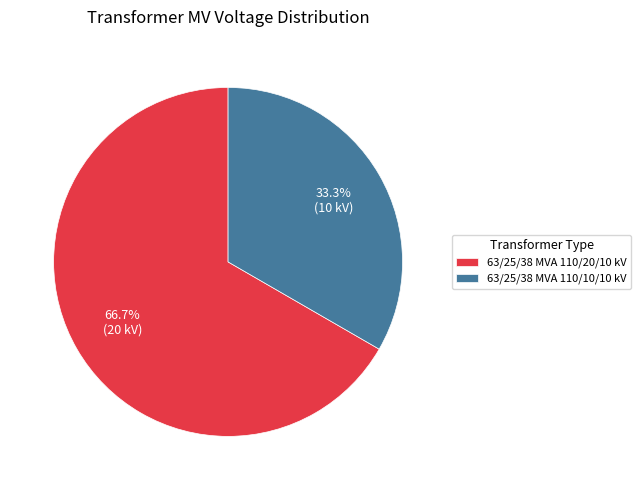

To the nearest percent, what is the difference between the largest and smallest slice percentages?

33%